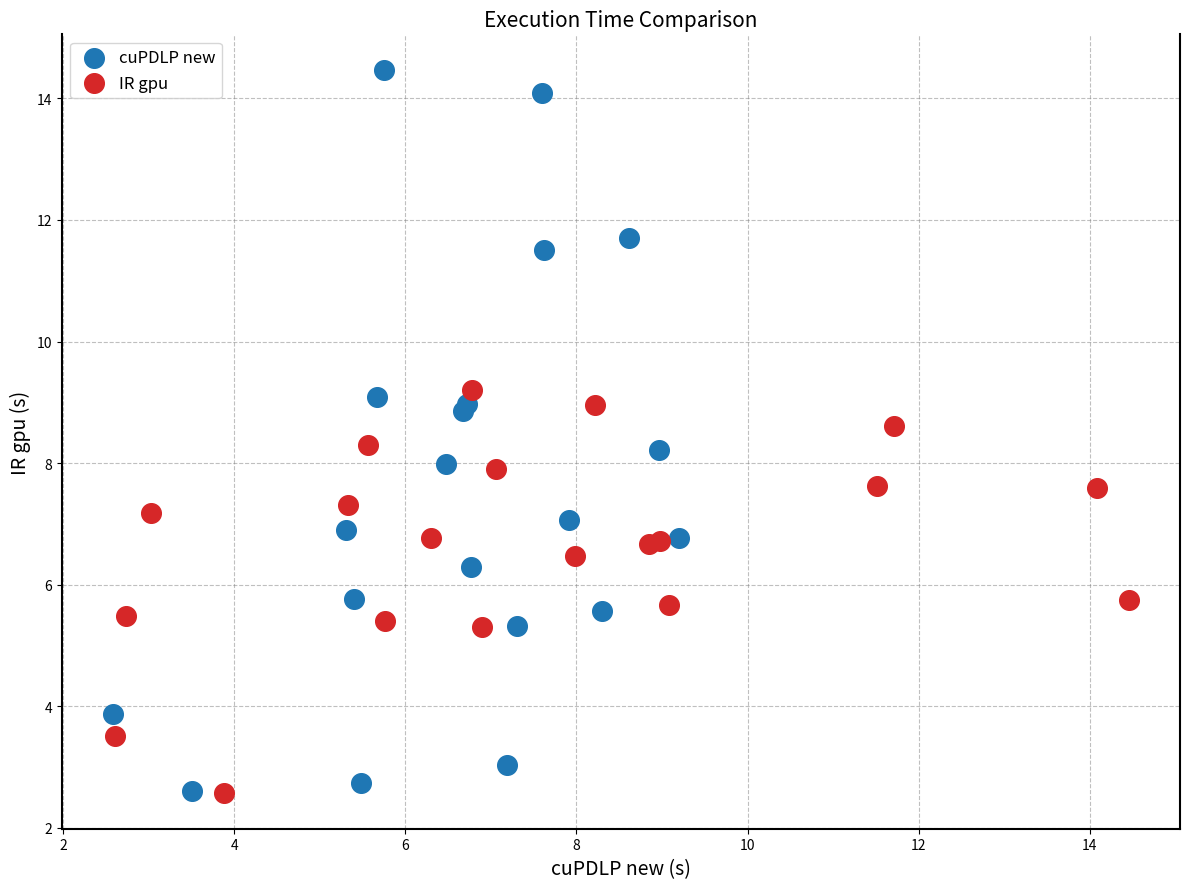

Which series has the largest Y range (max minus min)?

cuPDLP new